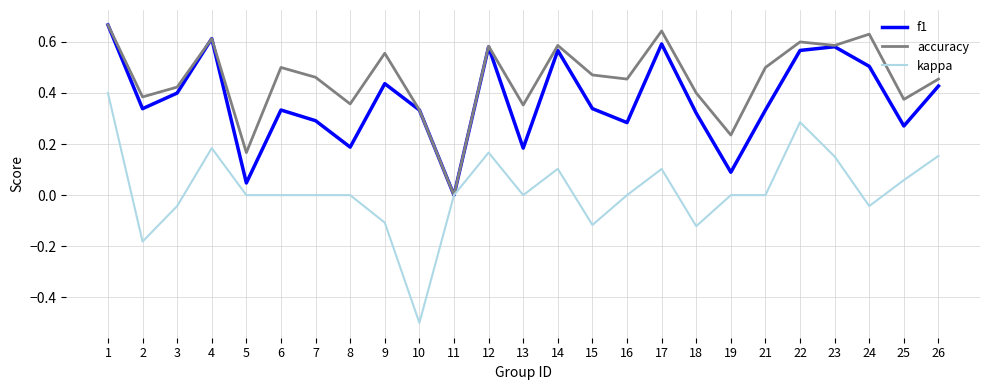

Is it true that kappa equals 0.2 at 17?

False